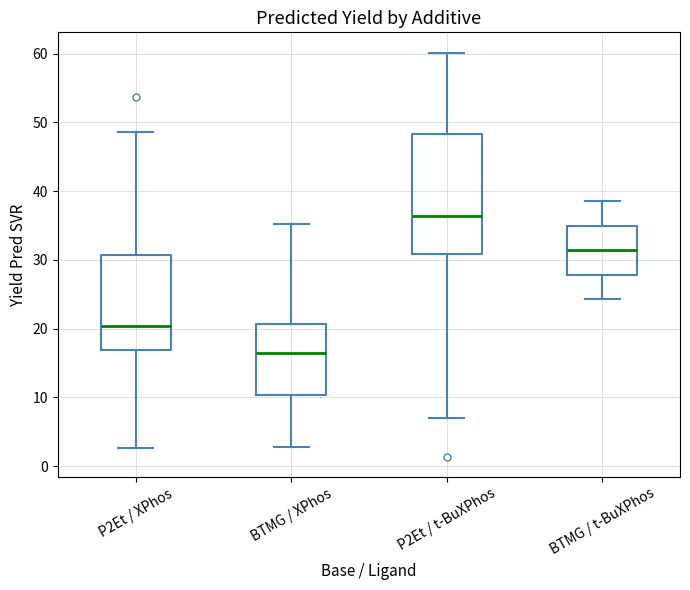

Reading left to right, read every box against the y-axis: the position of its median line, the range the box covers, and the ends of its whiskers. The values are not printed on the chart, so give them approximately, as read against the axis.

P2Et / XPhos: median 20, box 17 to 31, whiskers 3 to 49
BTMG / XPhos: median 16, box 10 to 21, whiskers 3 to 35
P2Et / t-BuXPhos: median 36, box 31 to 48, whiskers 7 to 60
BTMG / t-BuXPhos: median 31, box 28 to 35, whiskers 24 to 38